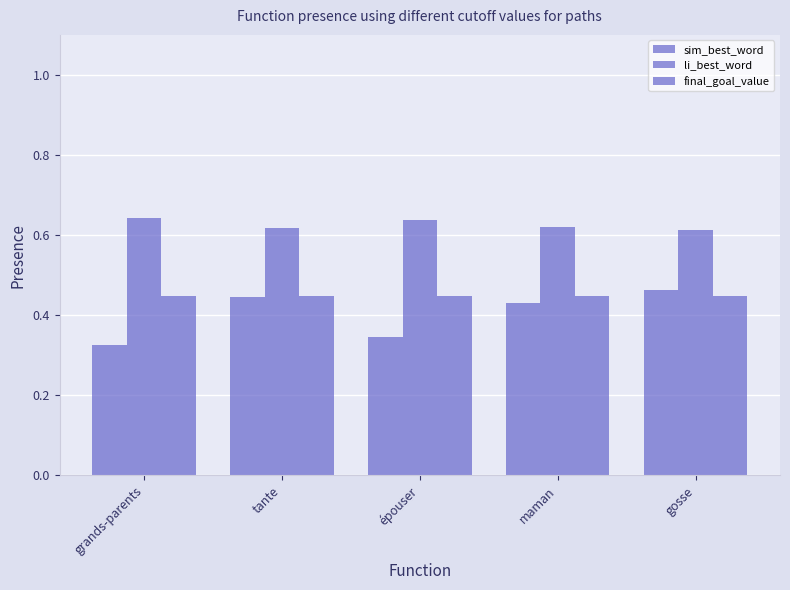

What is the value of the li_best_word bar at the 2nd from the left?

0.6